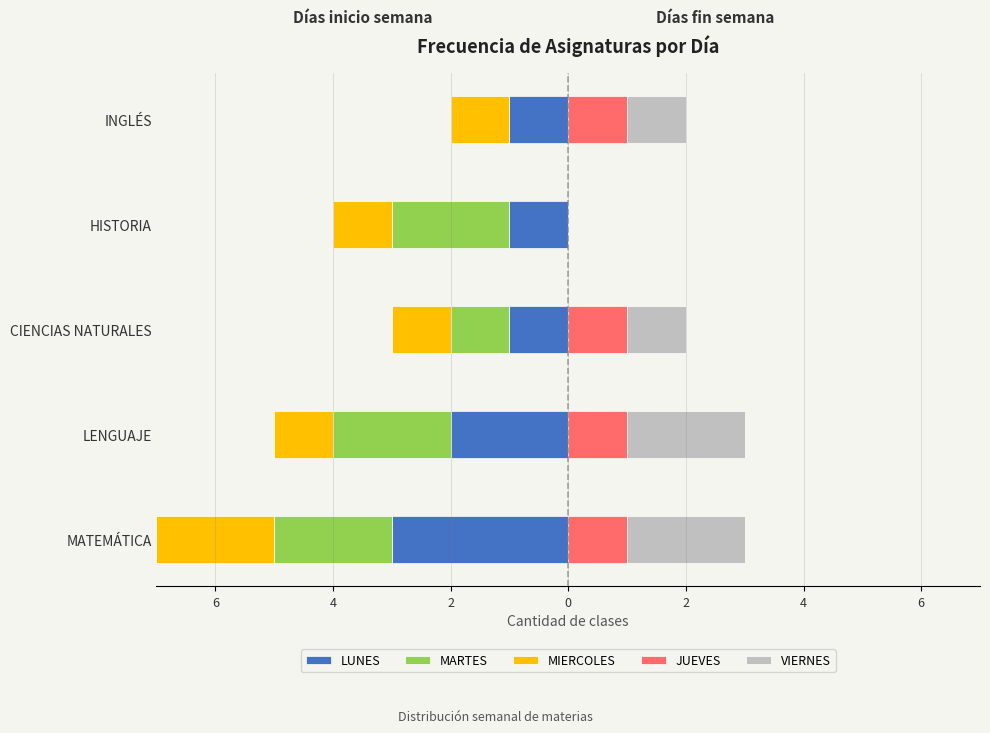

What is the total value across all series at MATEMÁTICA?

-4